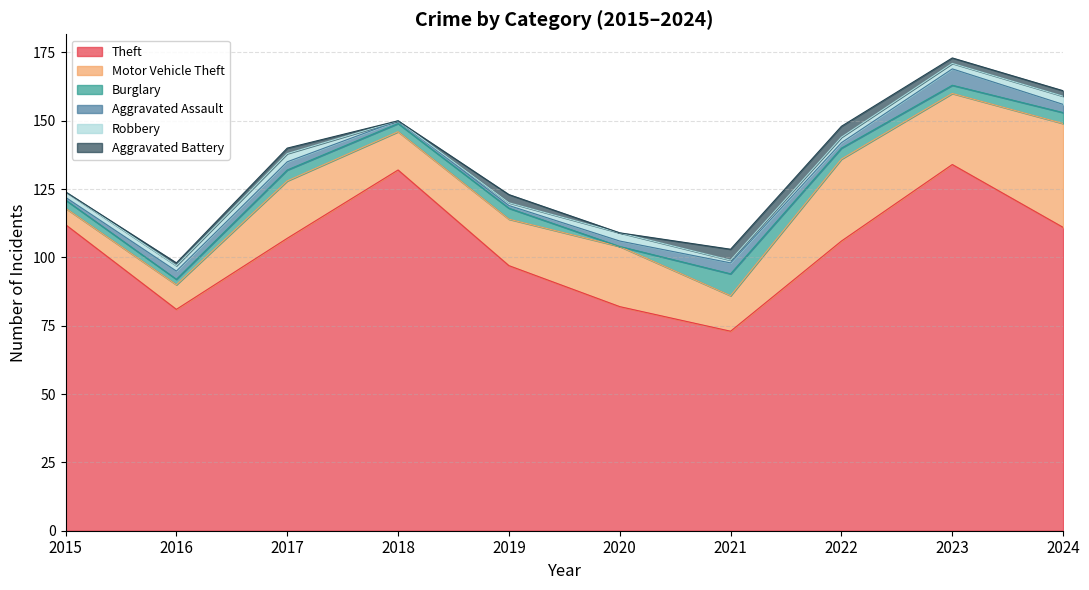

The value of Aggravated Assault at 2015 is 1. True or false?

True